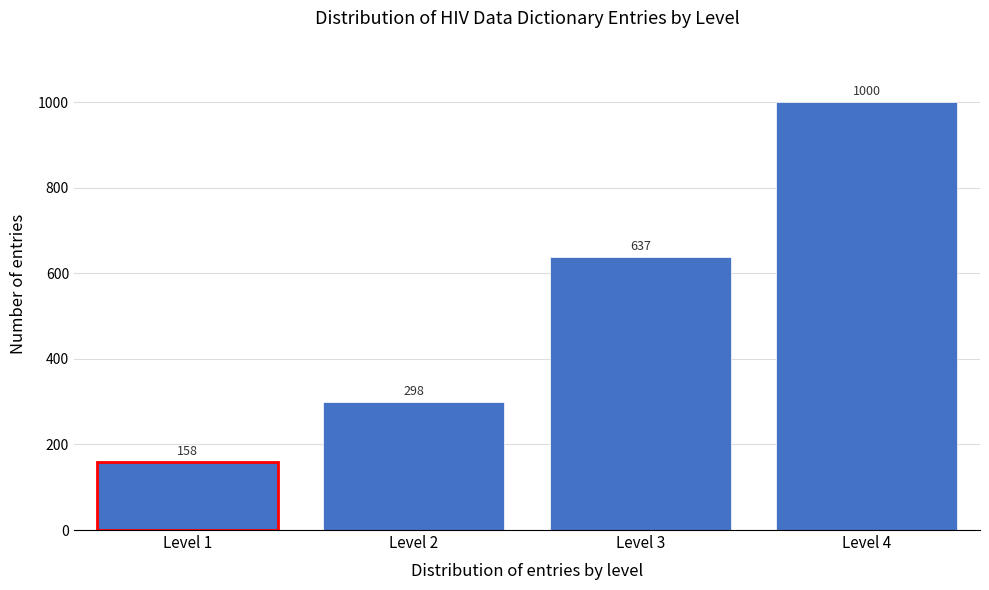

Reading left to right, what are all the values shown in this chart?

158	298	637	1000